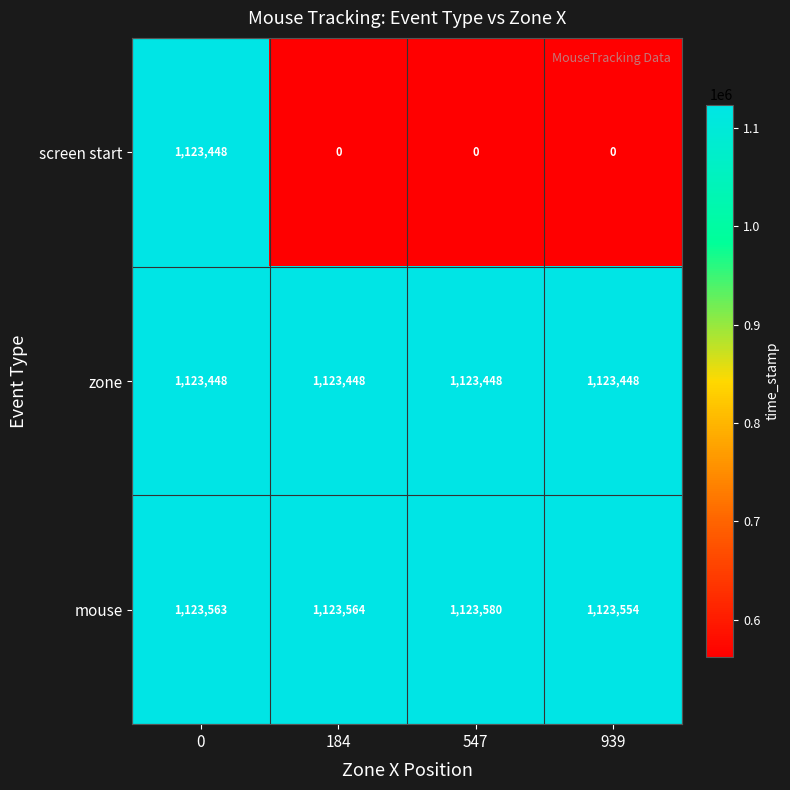

At 939, list the series in order from smallest to largest.

screen start, zone, mouse